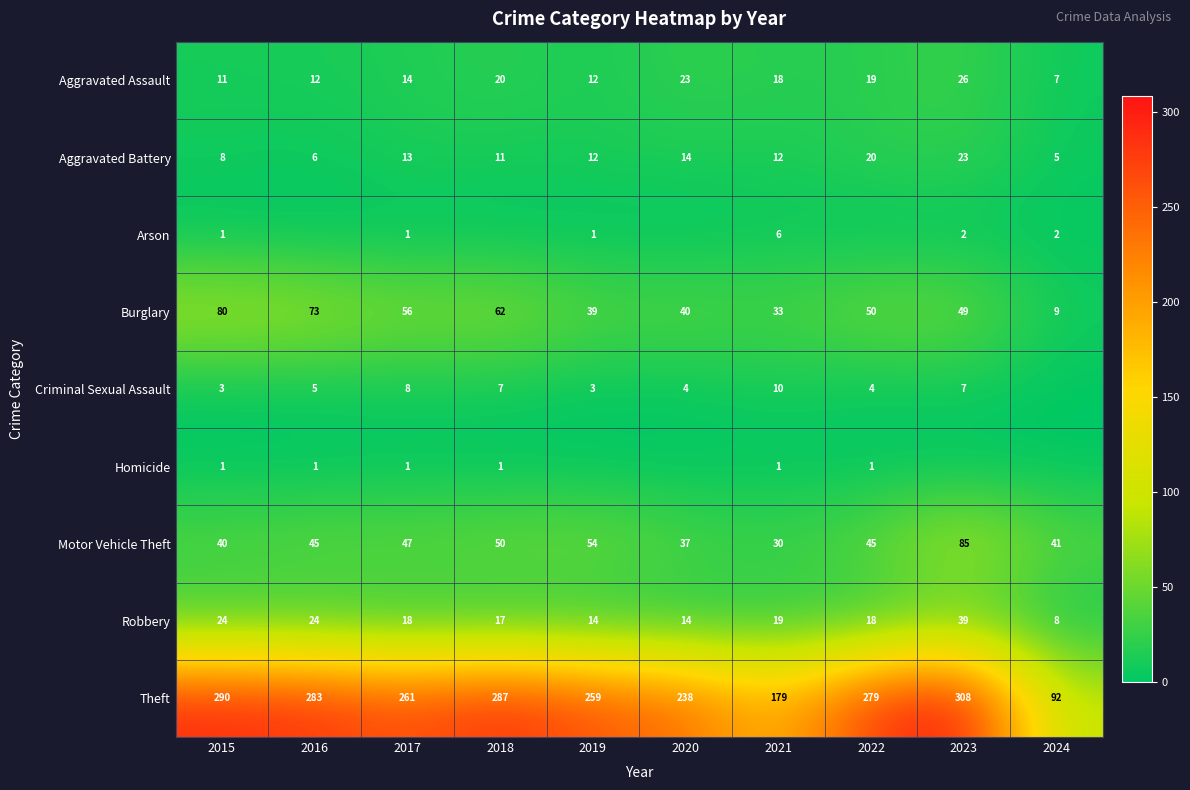

What is the average value of the Aggravated Battery series?

12